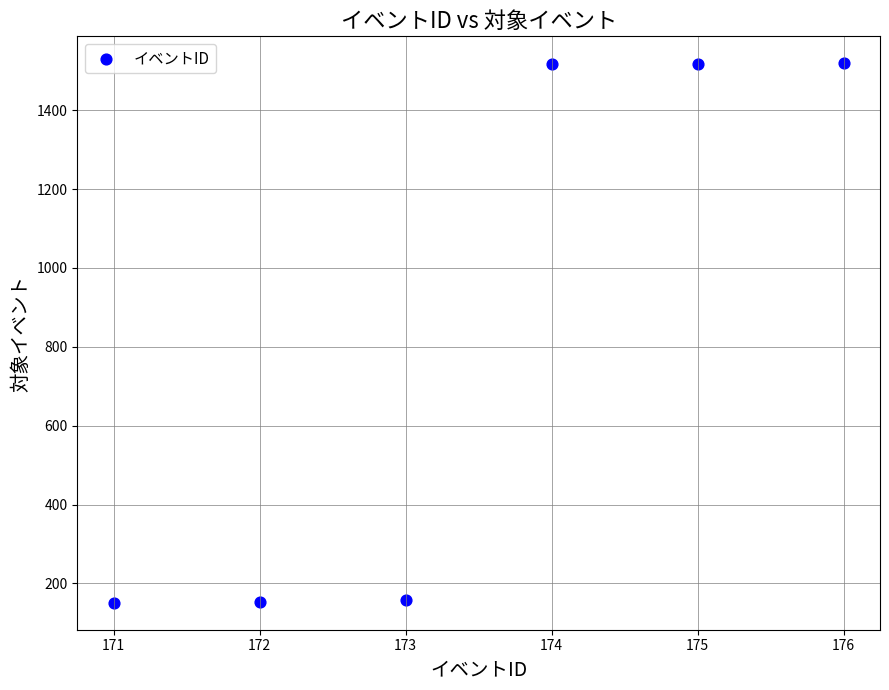

What is the average Y value?

836